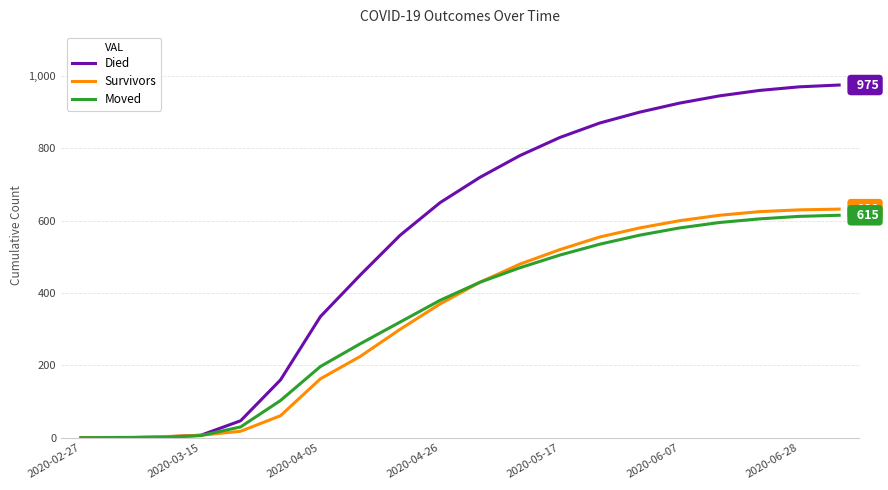

At how many categories does at least one series exceed 743?

9